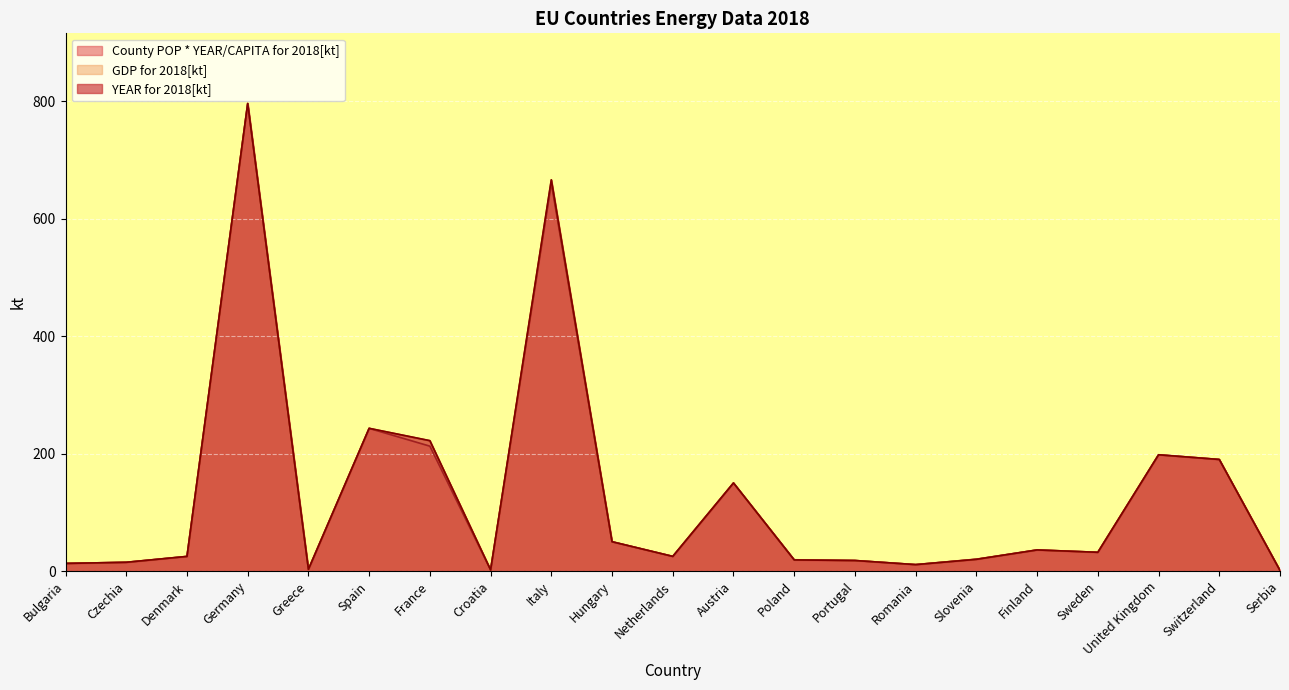

True or false: GDP for 2018[kt] and YEAR for 2018[kt] intersect in this chart.

False